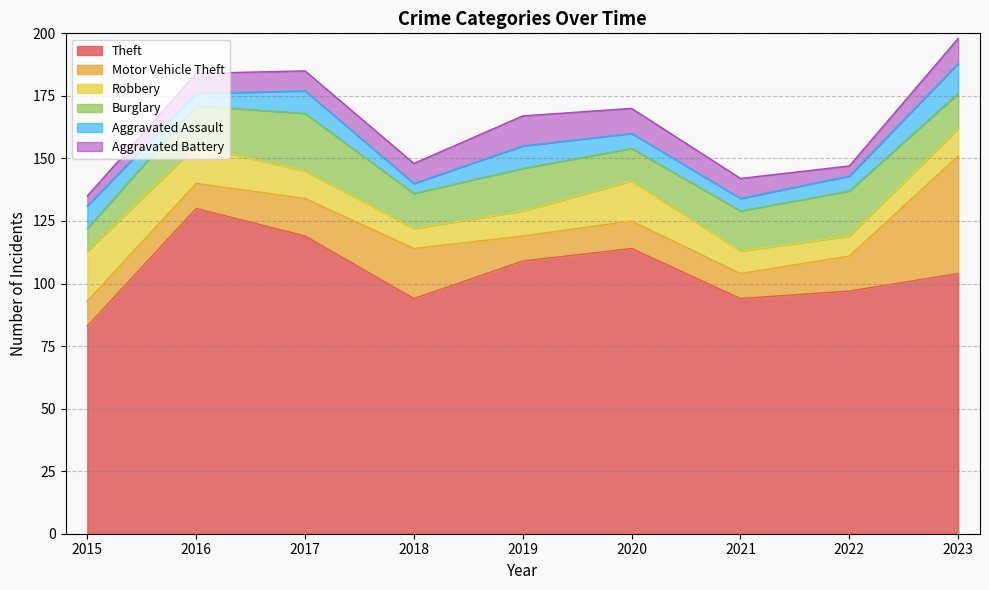

At which category does Aggravated Battery reach its first local valley?

2022